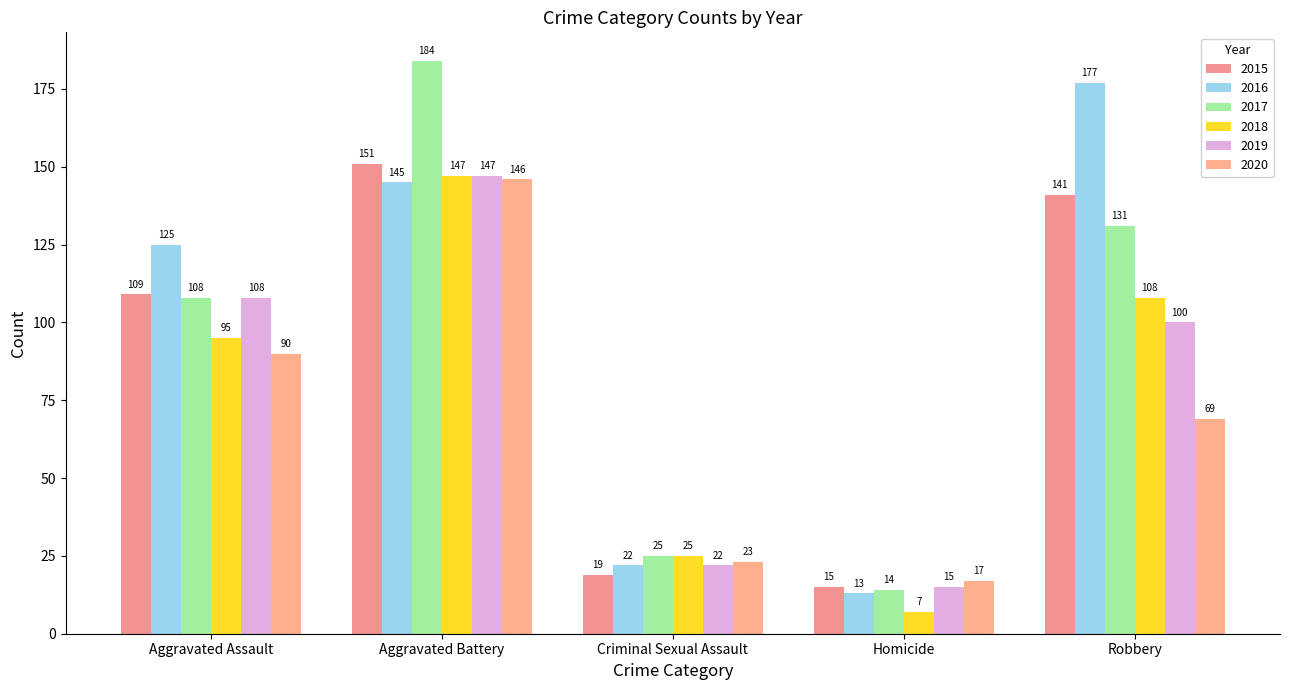

Reading left to right, extract all data points from this chart.

2015: 109	151	19	15	141
2016: 125	145	22	13	177
2017: 108	184	25	14	131
2018: 95	147	25	7	108
2019: 108	147	22	15	100
2020: 90	146	23	17	69